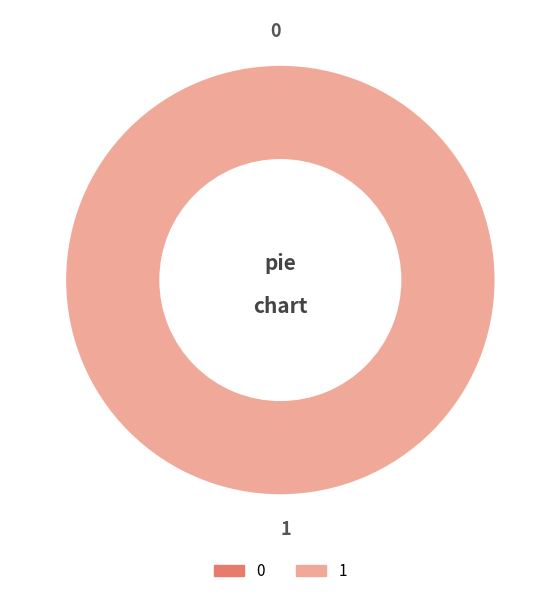

Combined, do 0 and 1 account for over 50%?

Yes